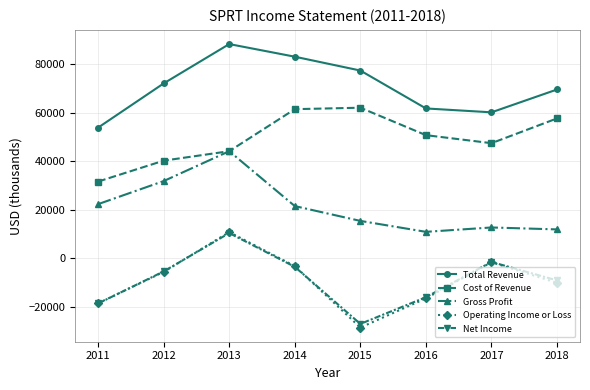

Which label corresponds to the largest value in the chart?

2013